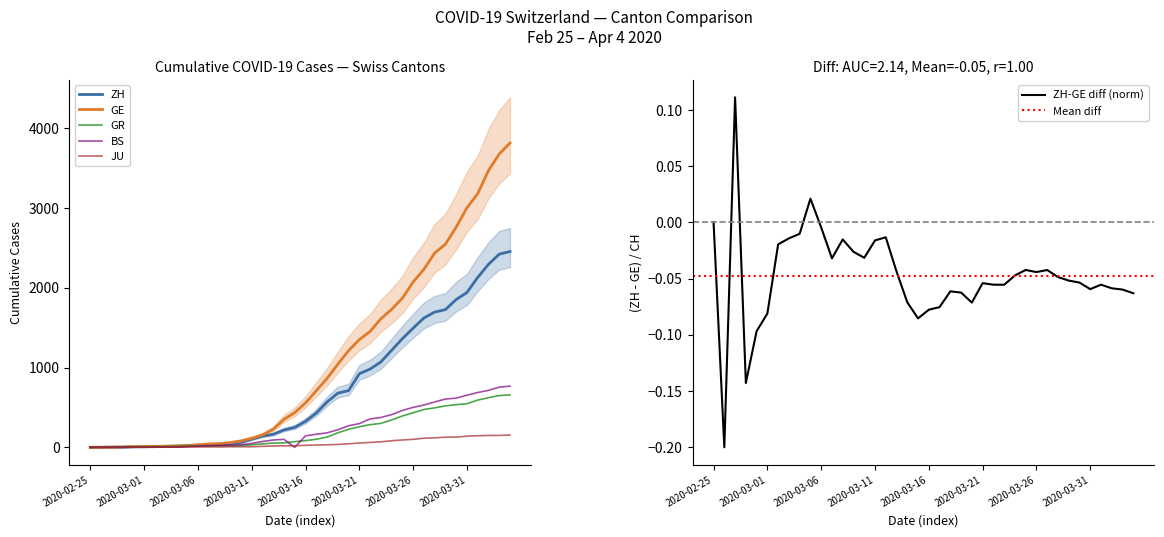

The BS series shows 11 at 2020-03-05. True or false?

False